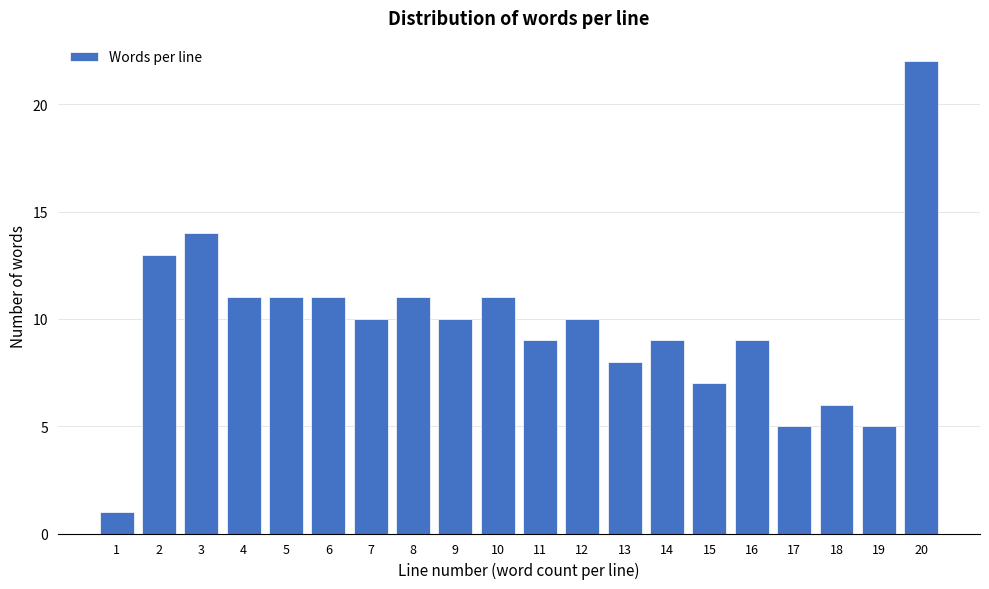

Reading left to right, list all the values displayed in this chart.

1=1	2=13	3=14	4=11	5=11	6=11	7=10	8=11	9=10	10=11	11=9	12=10	13=8	14=9	15=7	16=9	17=5	18=6	19=5	20=22